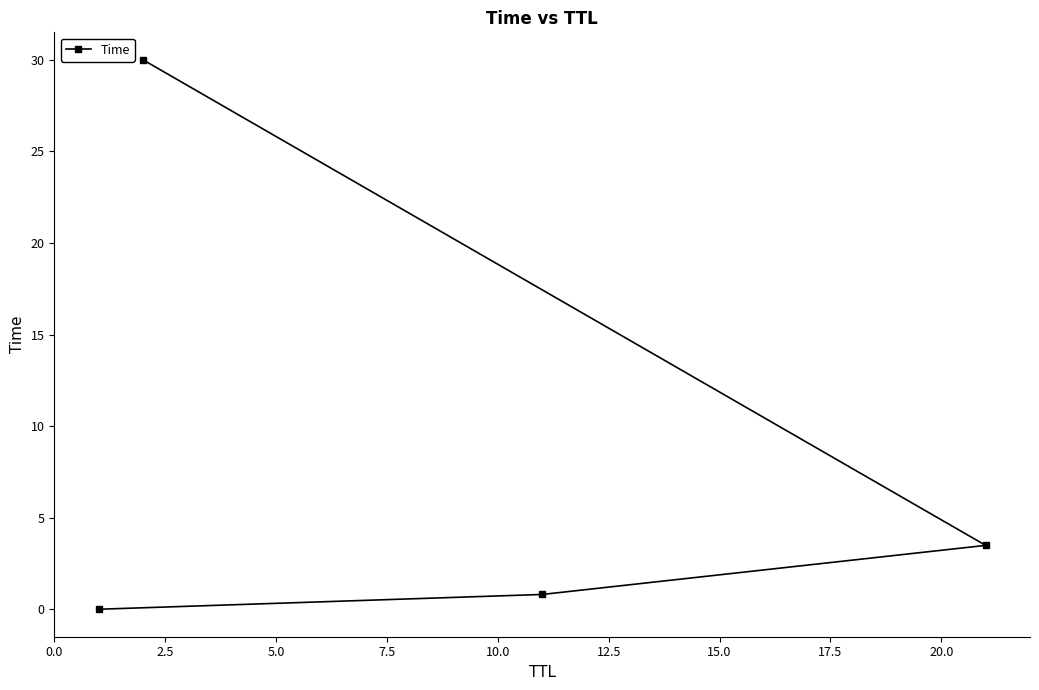

What is the value of the 4th point from the left?

3.5